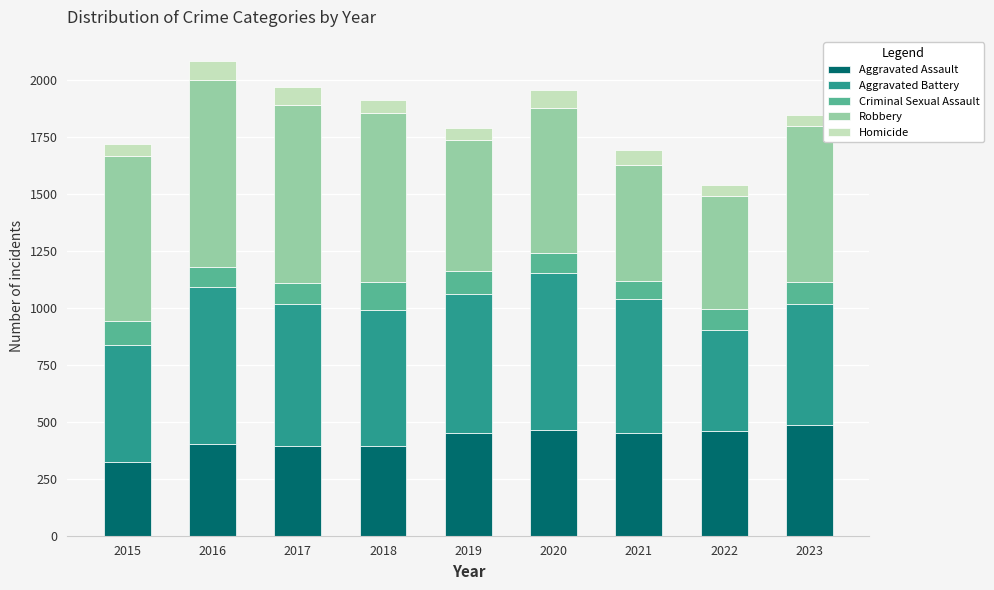

Count the number of categories in the chart.

9